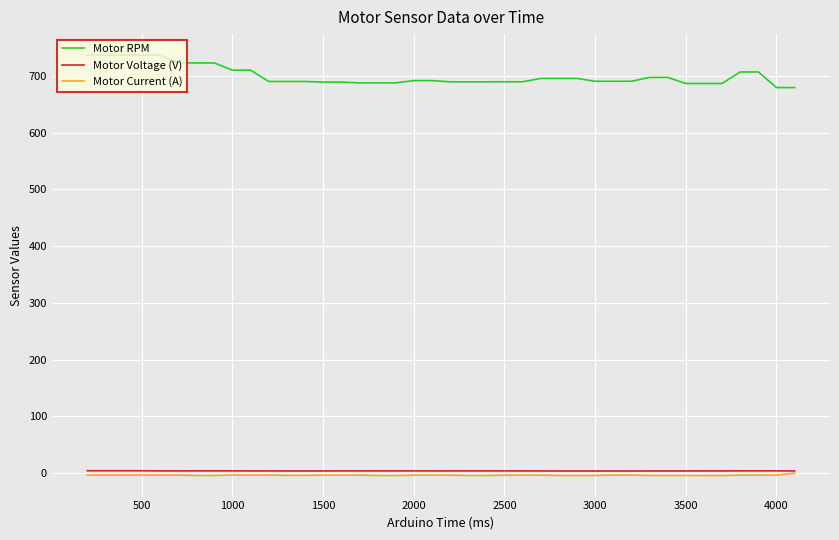

Which series has the largest range (max minus min)?

Motor RPM